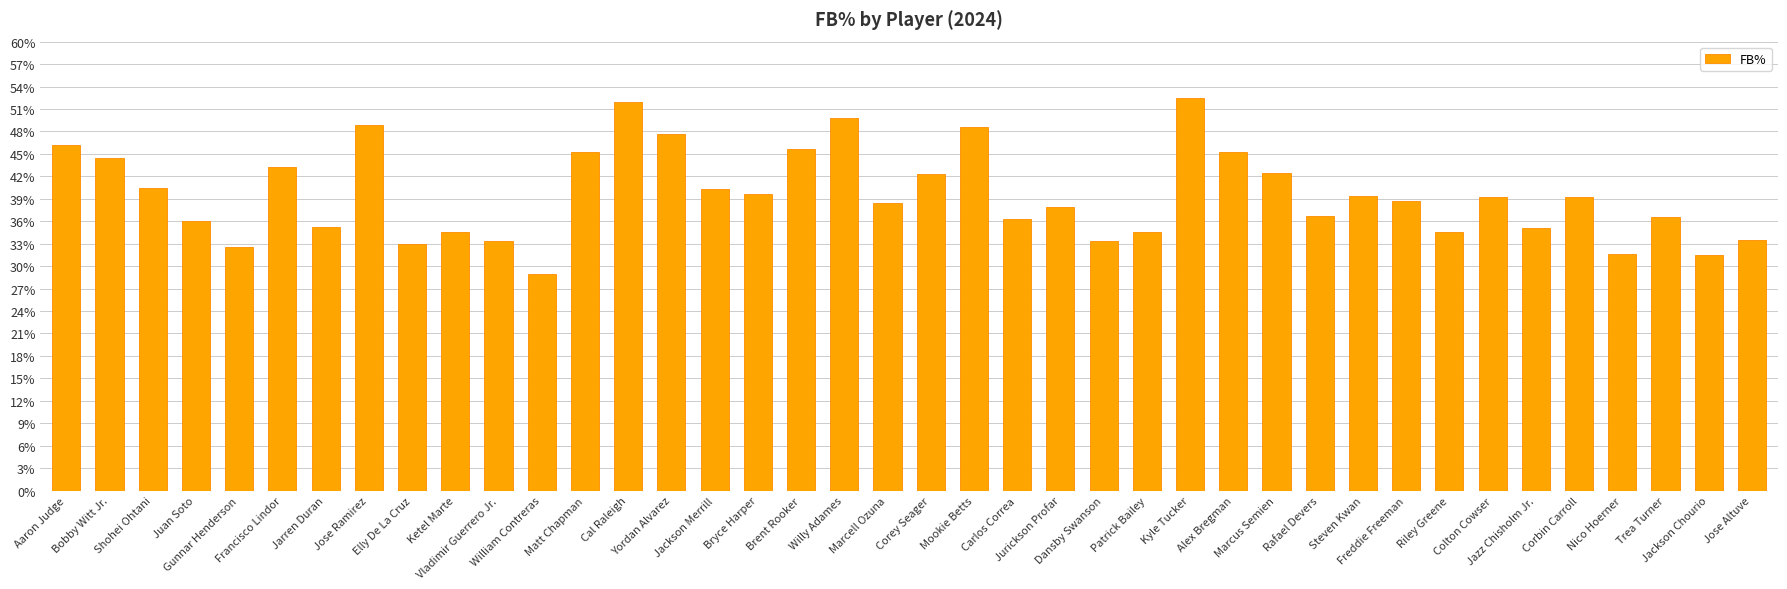

At which category does the chart reach its minimum across all series?

William Contreras